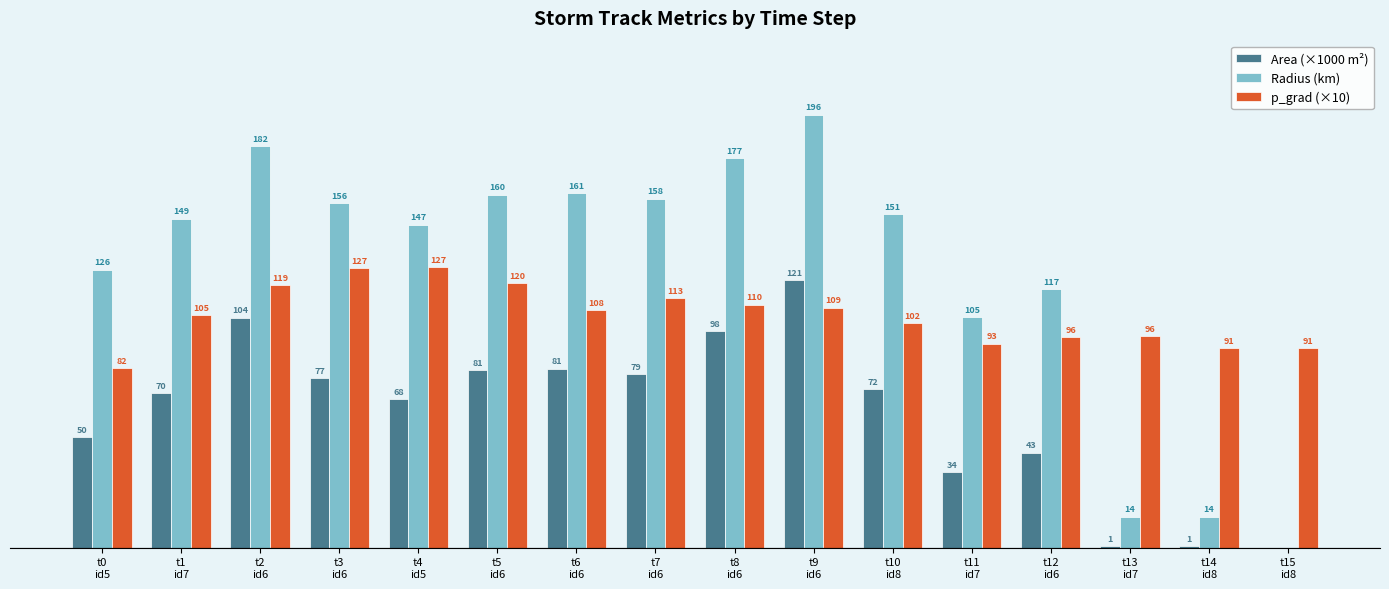

Are the bars grouped side by side (vs. stacked)?

Yes